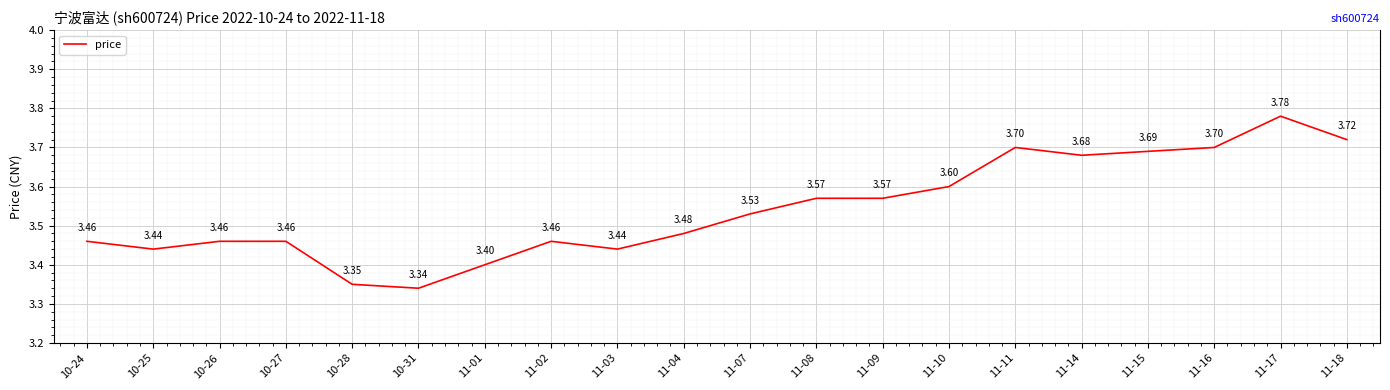

At which category does the data reach its first local valley?

10-25